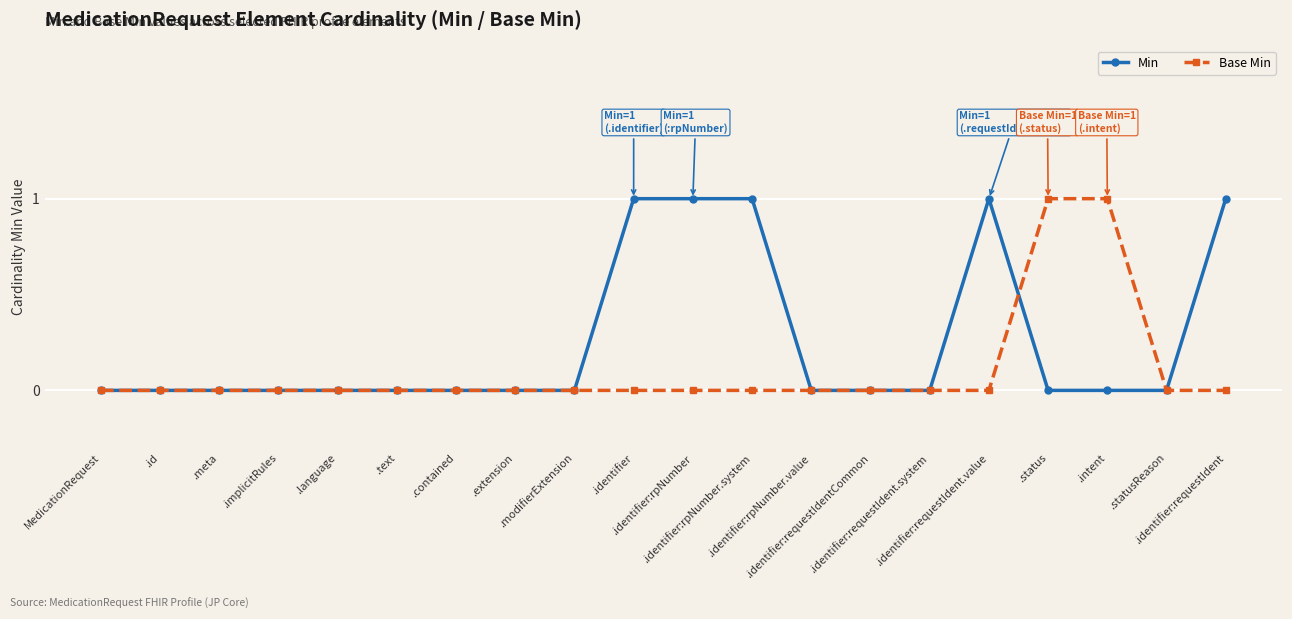

True or false: Min has a value of 0 at MedicationRequest.

True